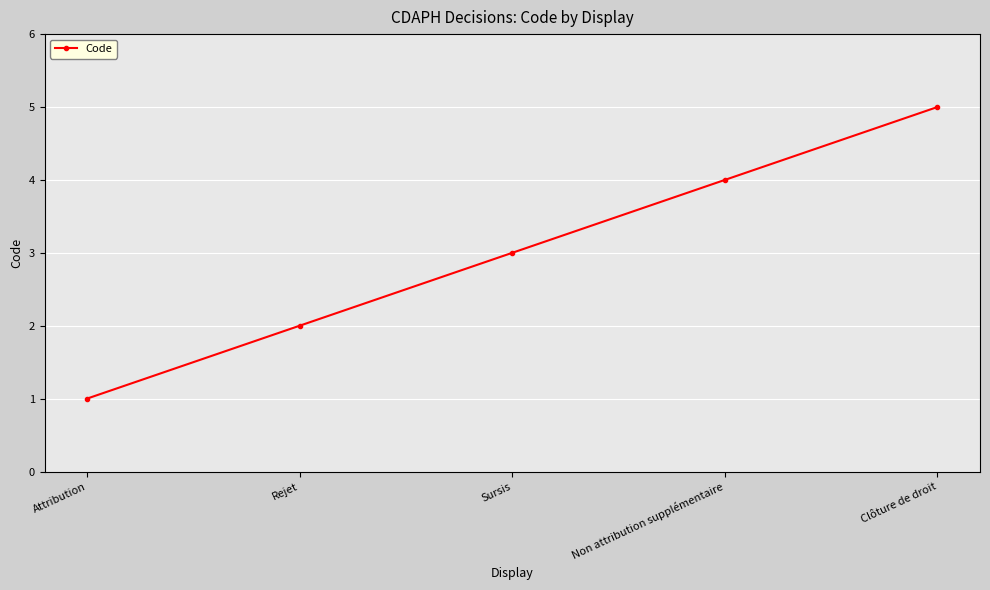

Is it true that the value at Rejet is 3?

False